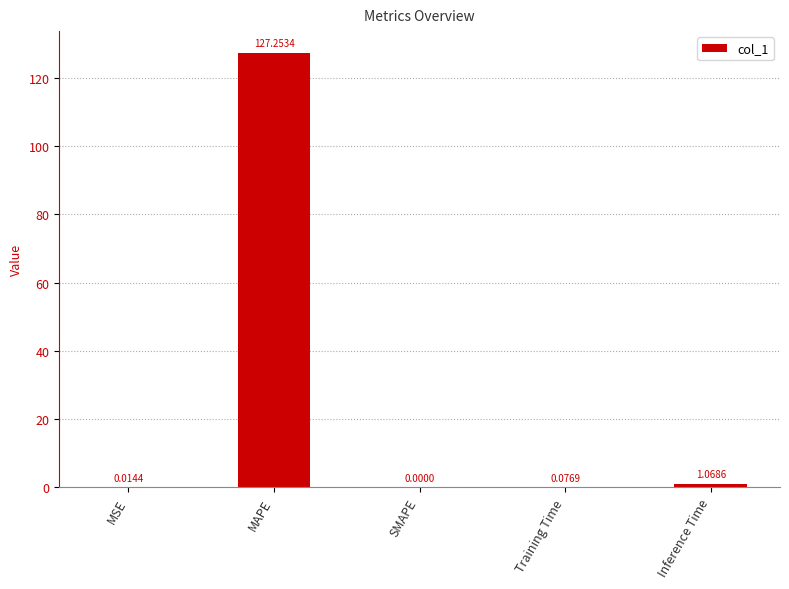

What is the average value?

25.7